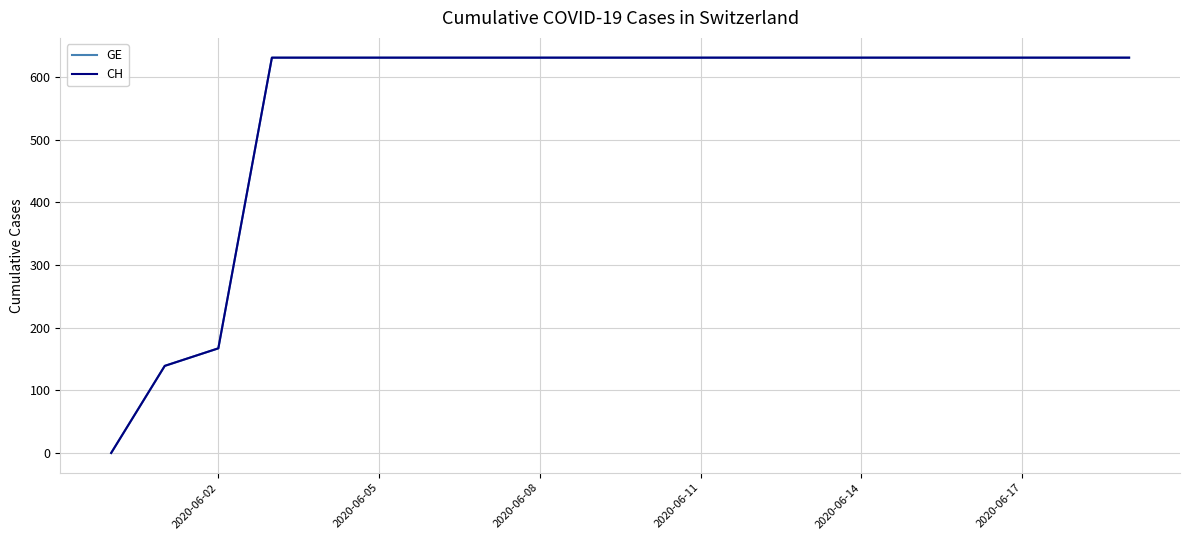

True or false: CH has more than 1 points higher than both neighbors.

False